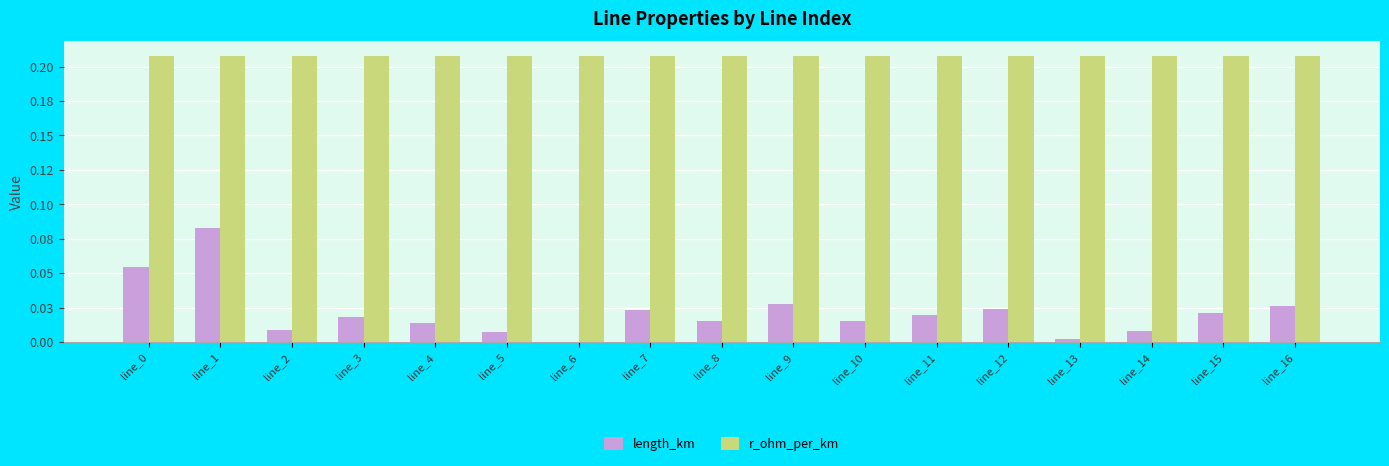

What are all the series names shown in the legend?

length_km, r_ohm_per_km